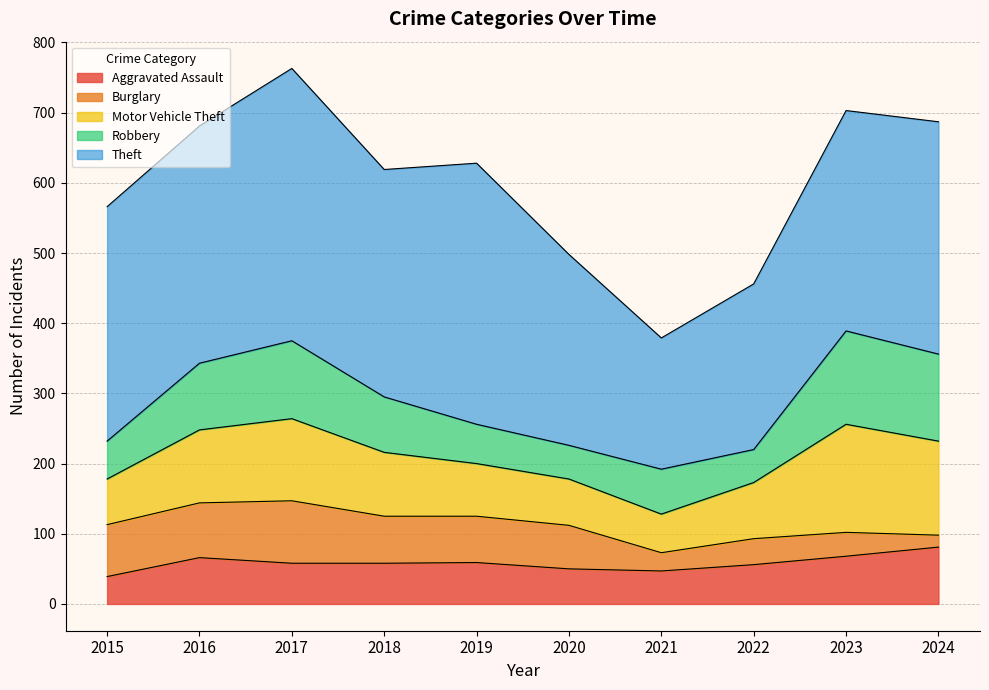

Does the chart display data point markers on the line(s)?

No